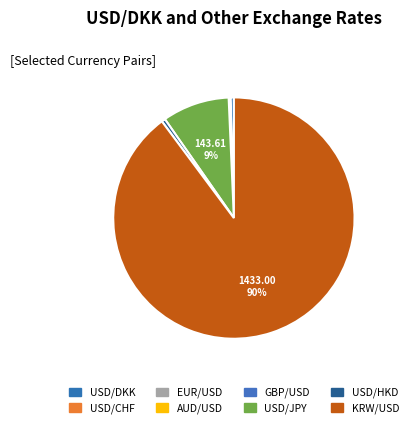

What is the change in value from USD/DKK to USD/CHF?

-6.3